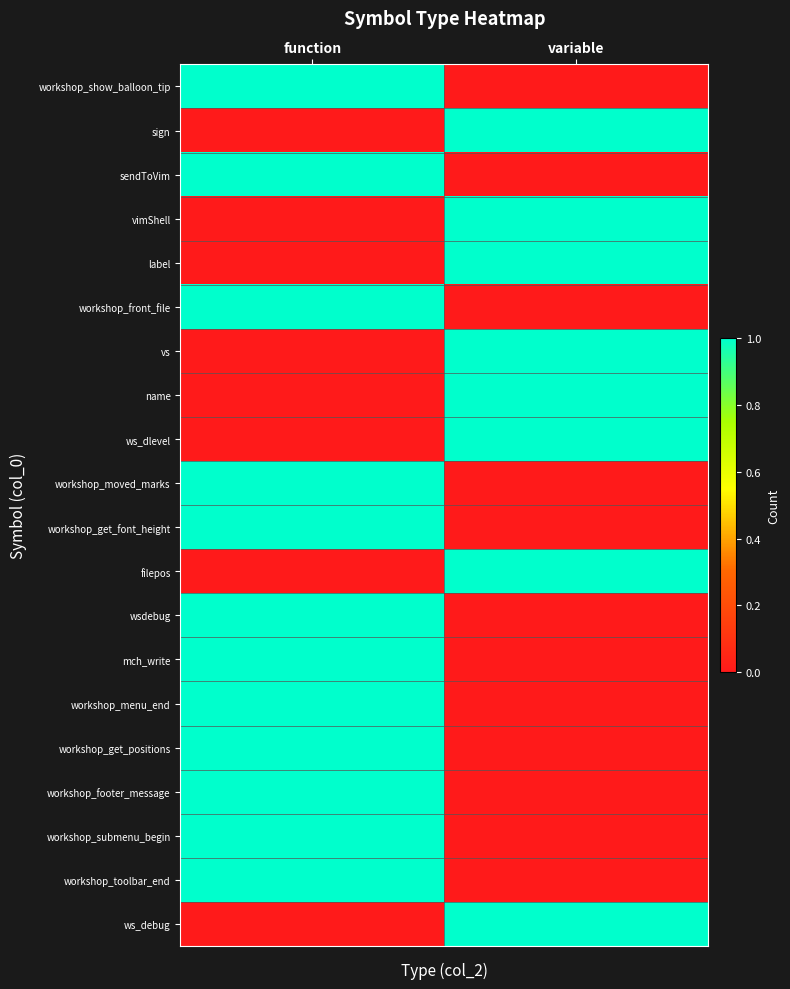

What is the total value across all series at variable?

8